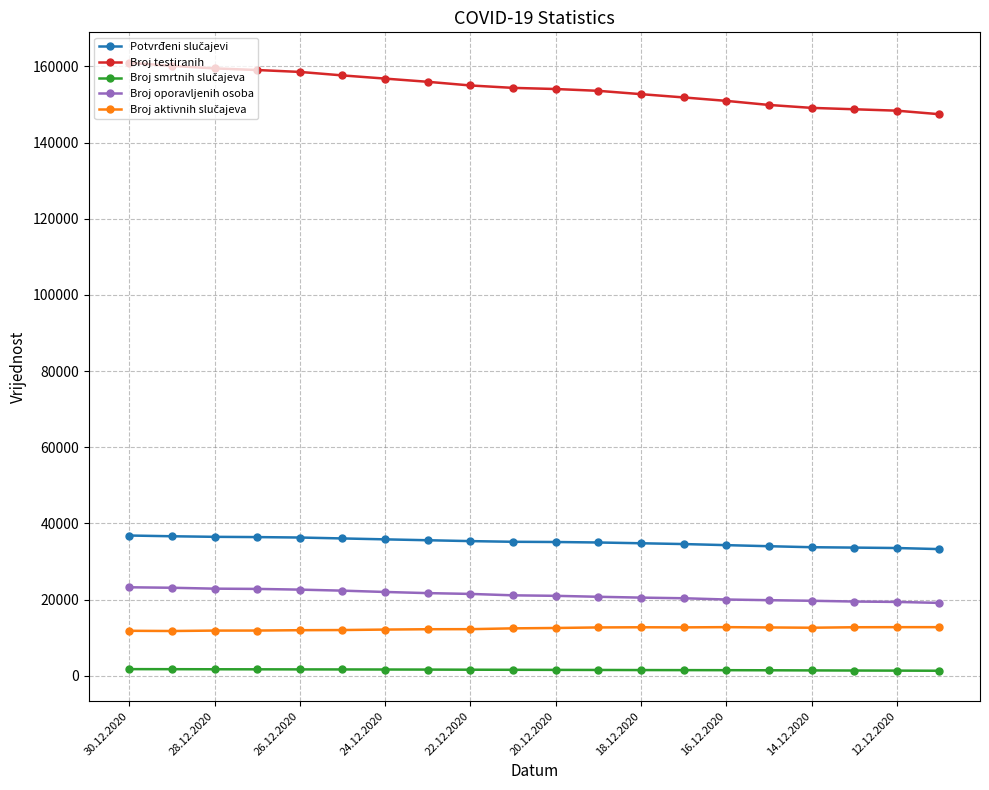

What is the difference between the maximum and minimum values in the Broj oporavljenih osoba series?

4099